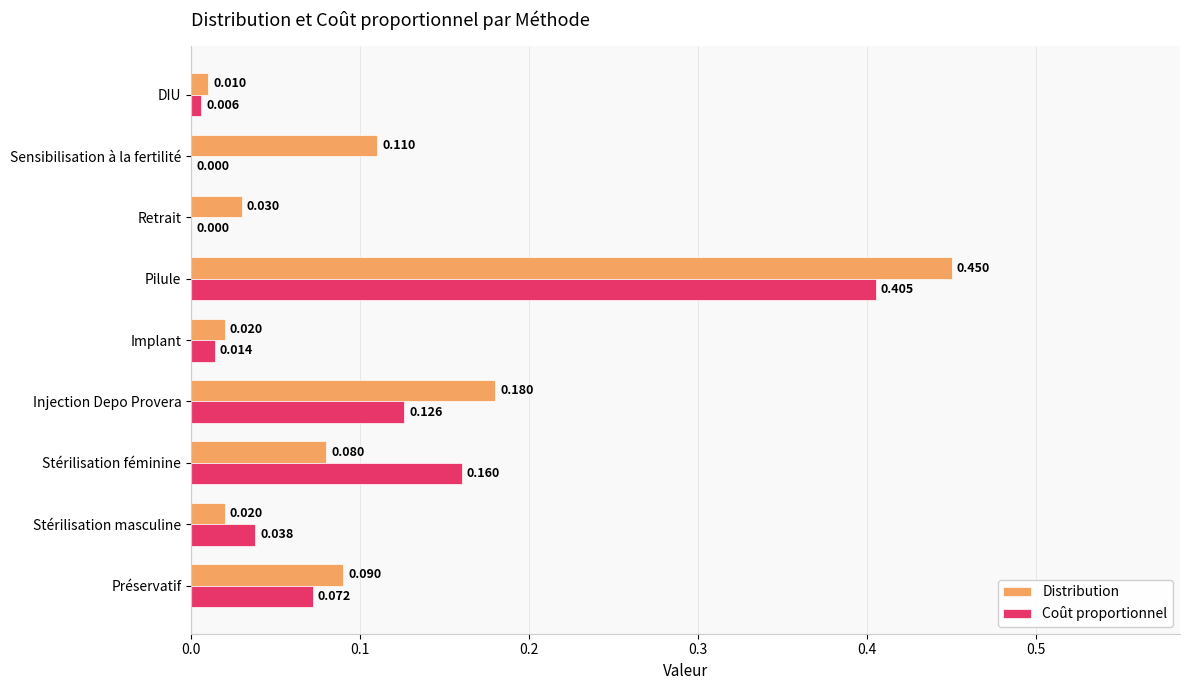

At which category is the sum across all series the highest?

Pilule